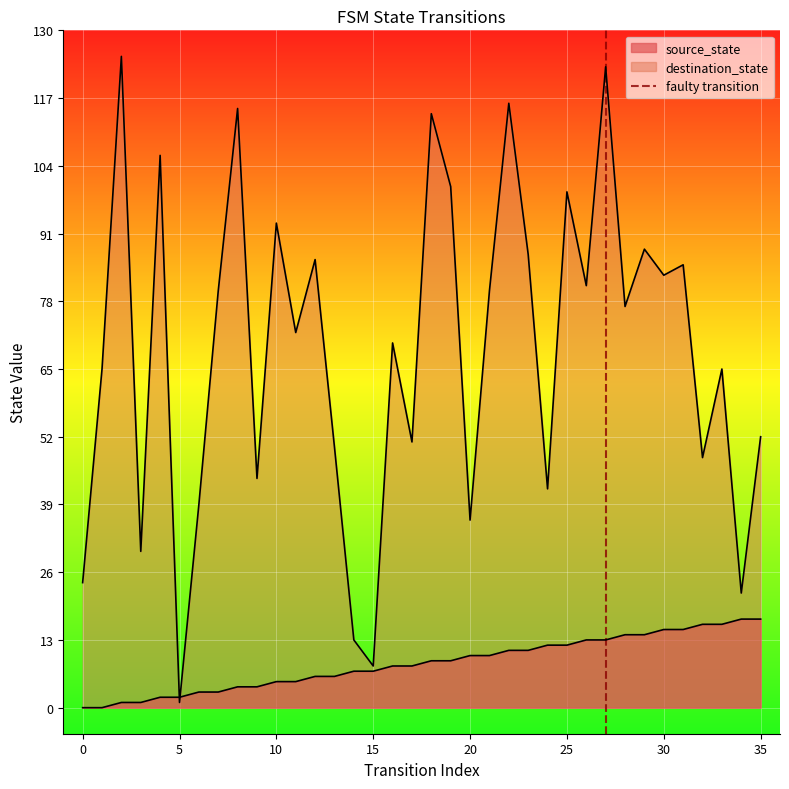

Does the chart display data point markers on the line(s)?

No